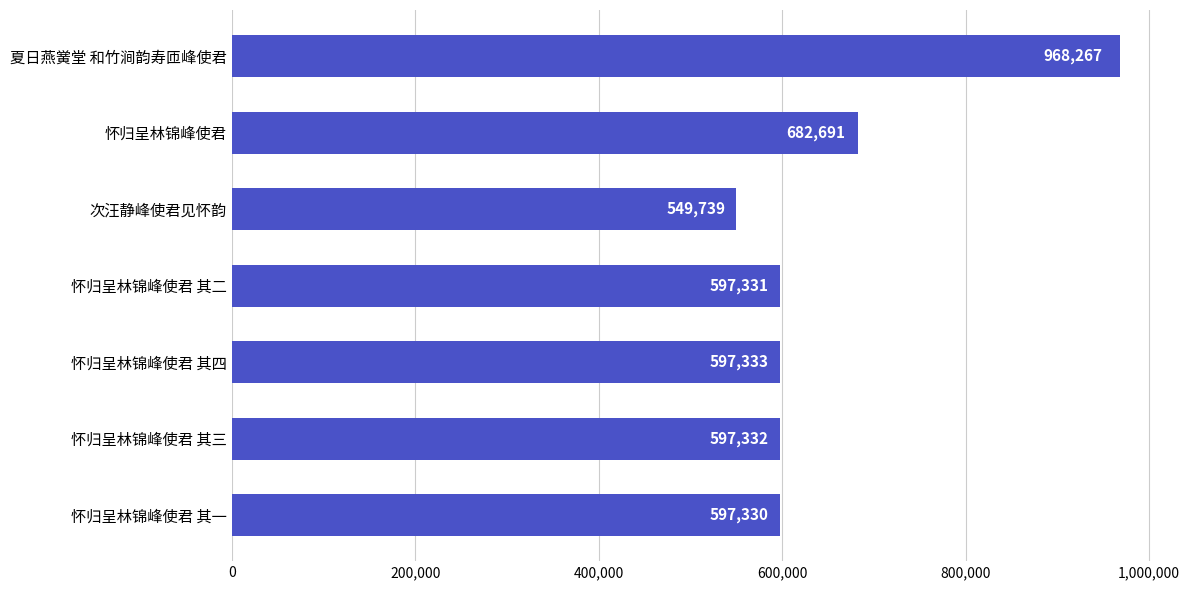

What is the minimum value shown in the chart?

549739